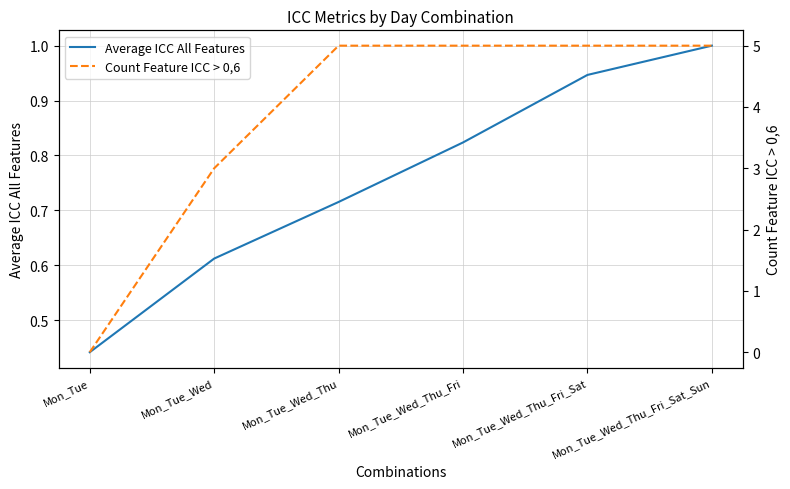

What is the difference between the maximum and minimum values in the Count Feature ICC > 0,6 series?

5.0